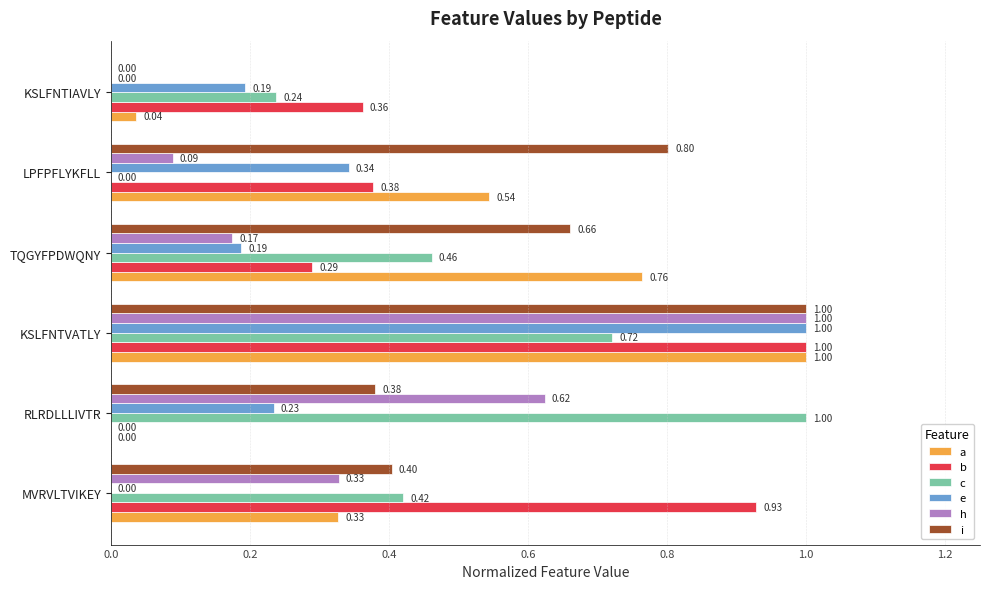

Which series has the largest total across all categories?

i